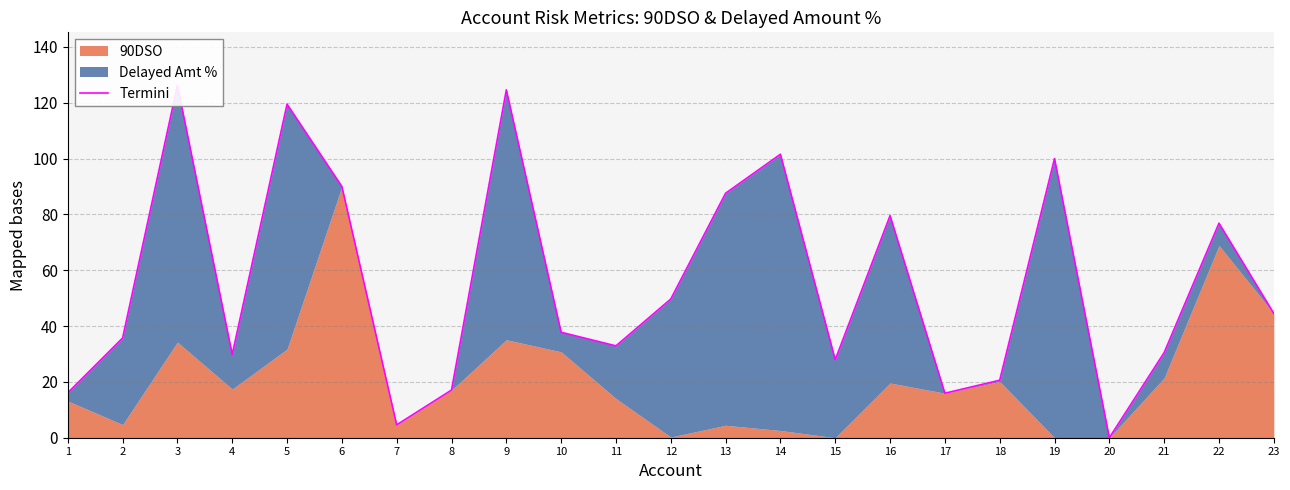

Rank the categories by value from highest to lowest.

3, 9, 5, 14, 19, 6, 13, 16, 22, 12, 23, 10, 2, 11, 21, 4, 15, 18, 8, 1, 17, 7, 20